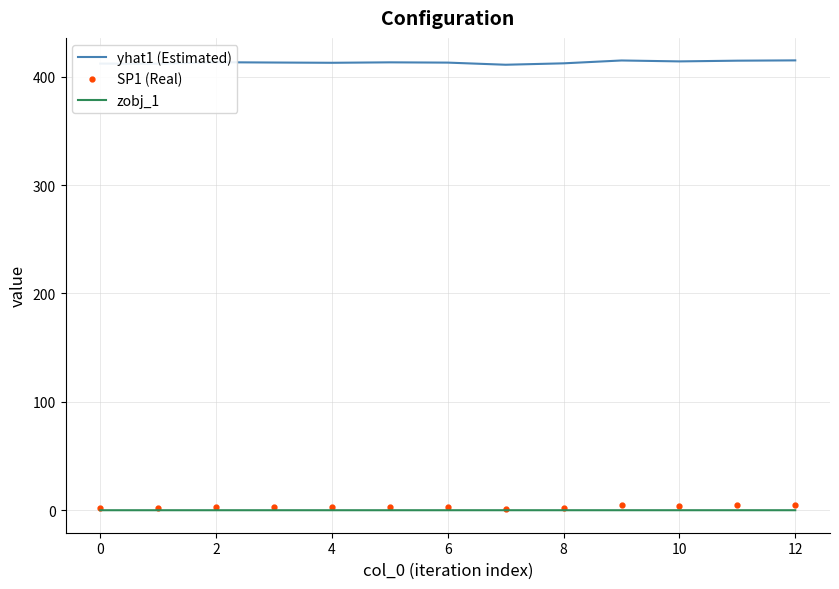

Which series has the largest total across all categories?

yhat1 (Estimated)